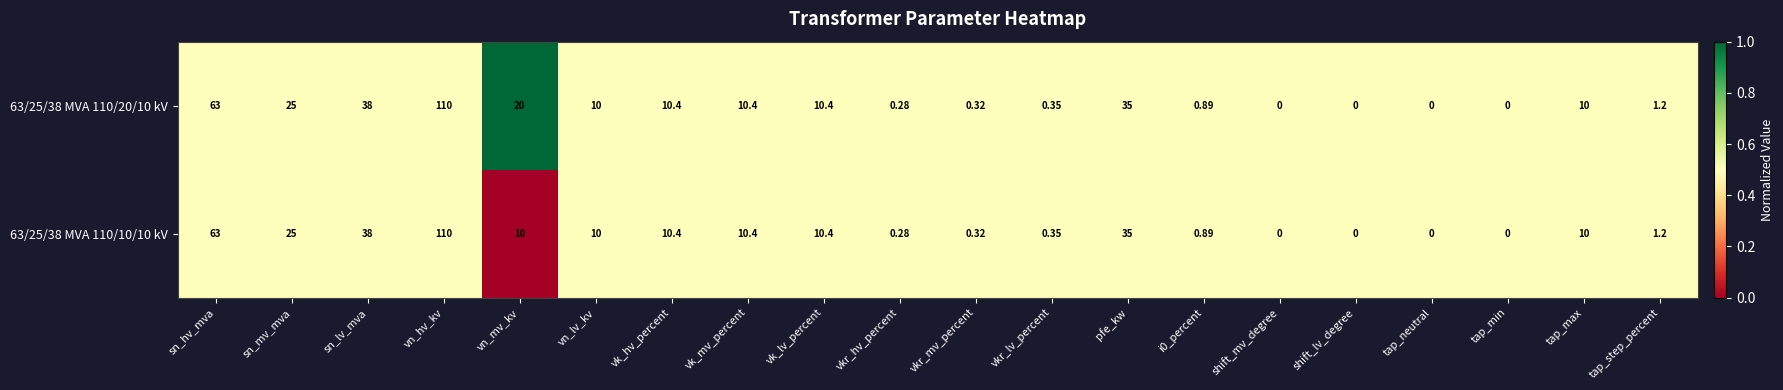

What is the total value across all series at pfe_kw?

70.0